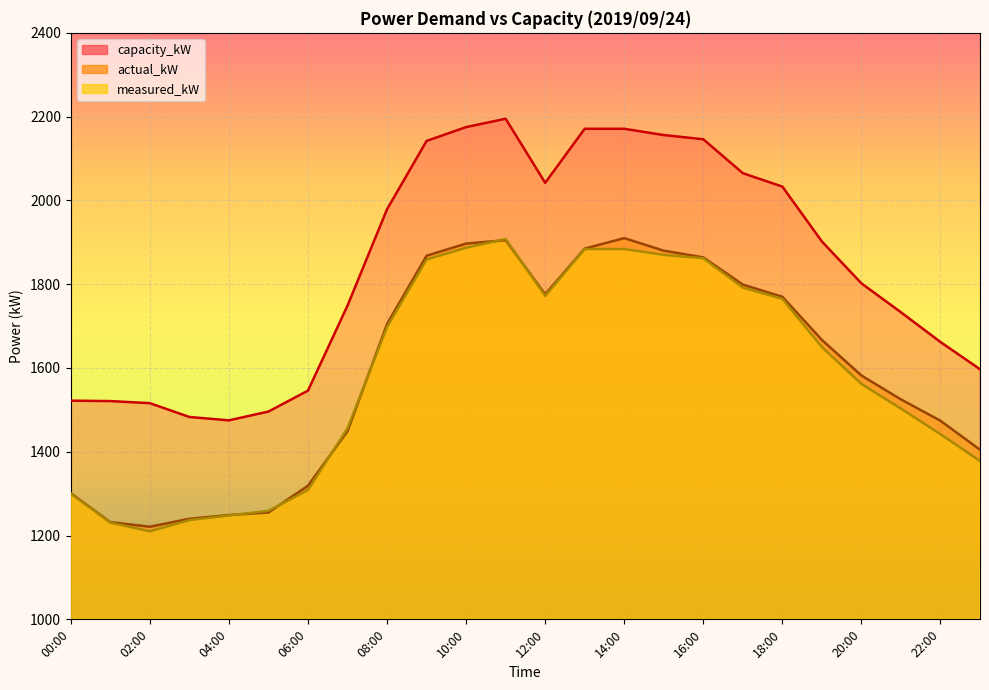

Between 03:00 and 21:00, which series saw the biggest shift?

actual_kW